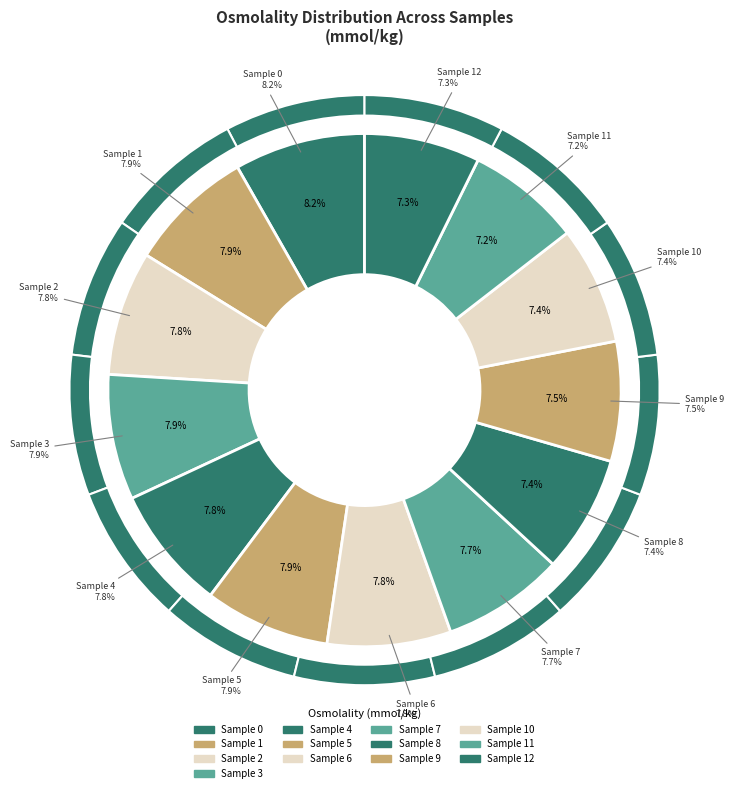

The Sample 9 slice represents 18% of the pie. True or false?

False